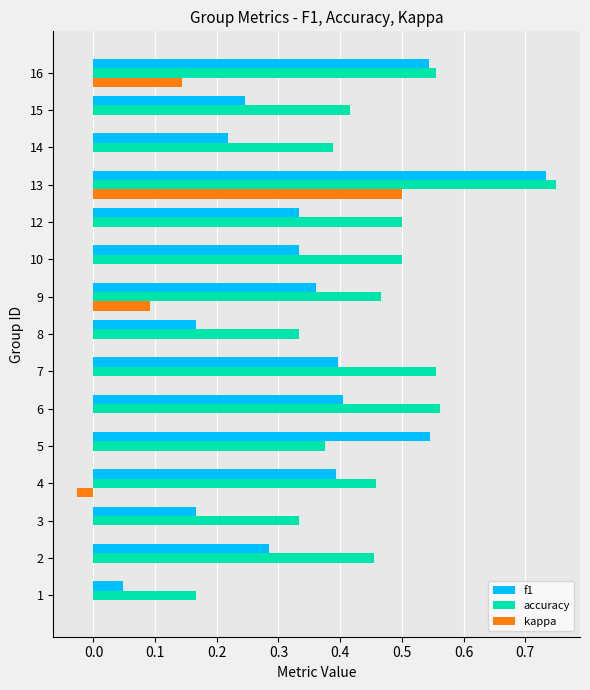

Which series has the largest total across all categories?

accuracy